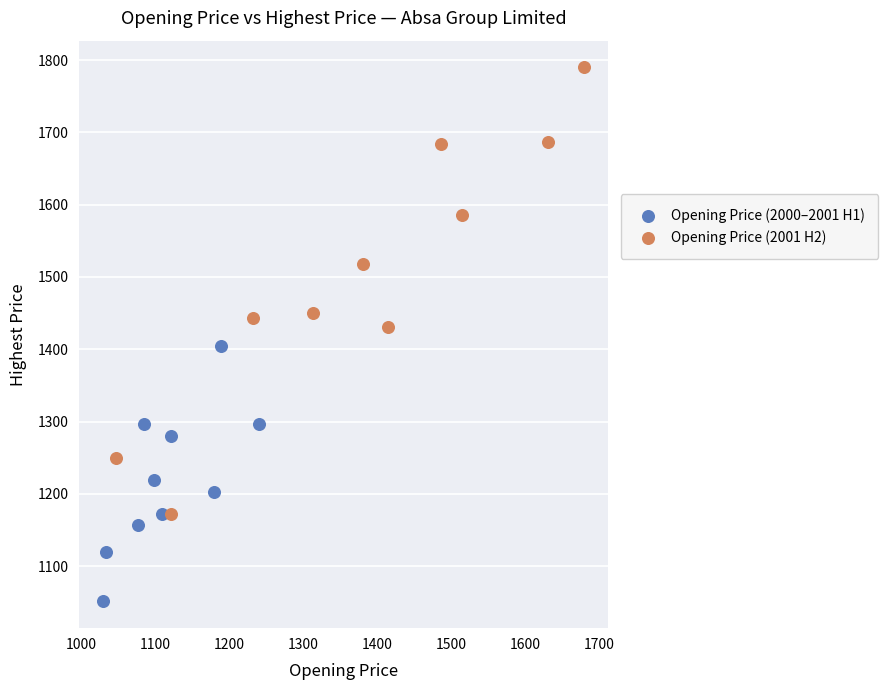

What are all the series names shown in the legend?

Opening Price (2000–2001 H1), Opening Price (2001 H2)